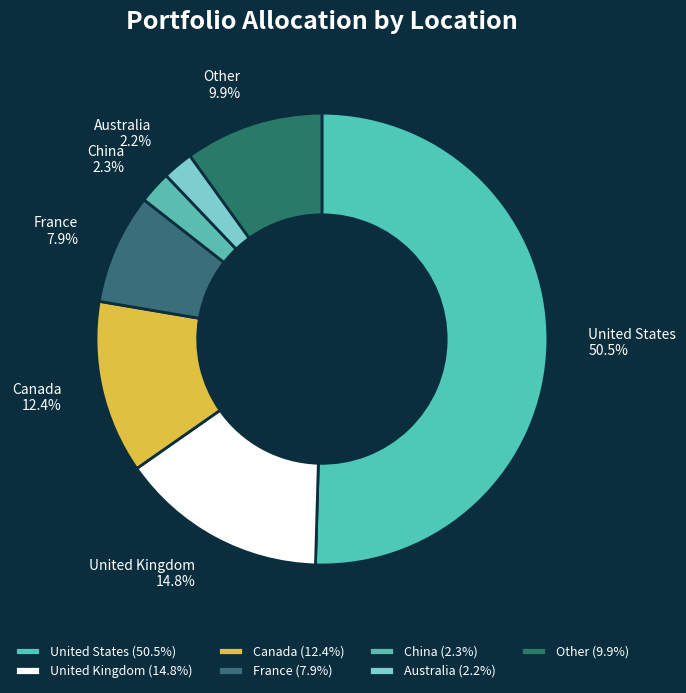

How many slices are in this pie chart?

7